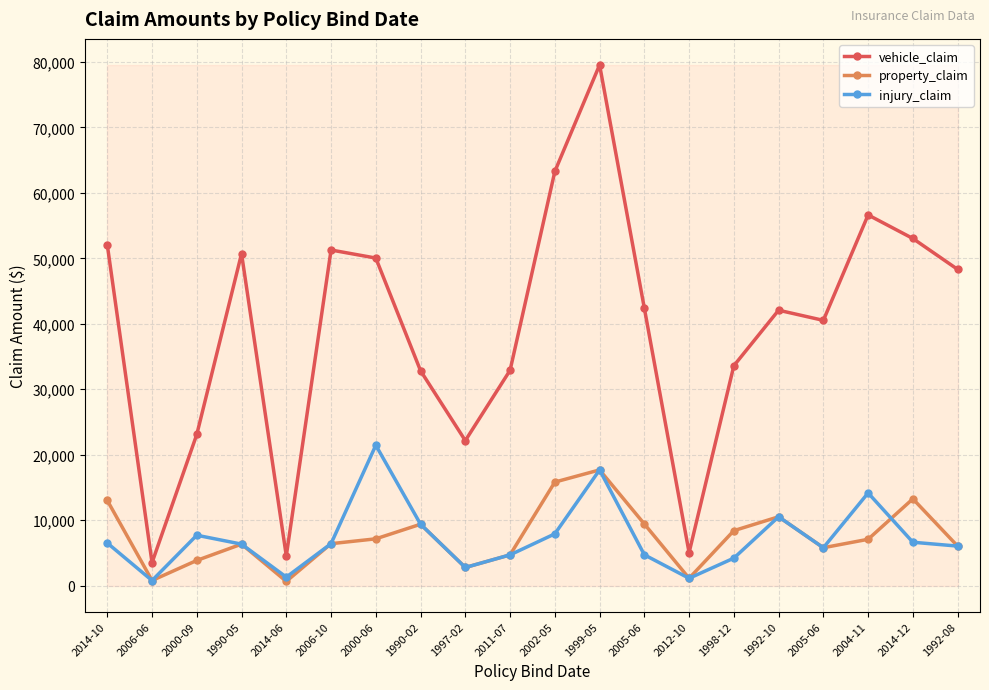

How many categories are shown in the chart?

20